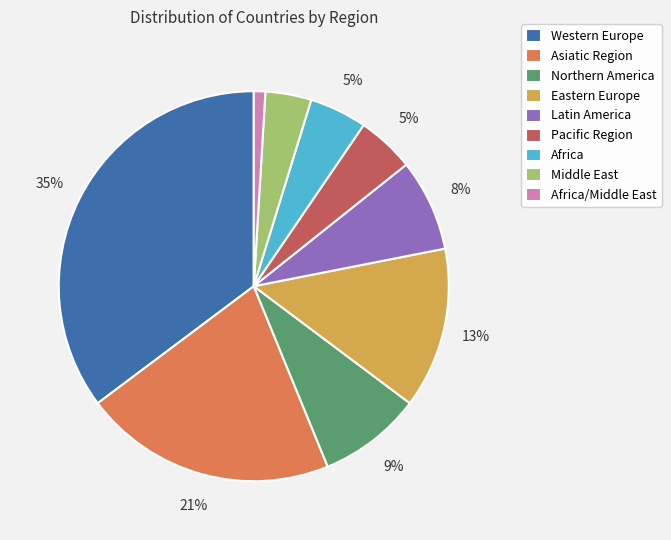

To the nearest percent, what is the difference between the largest and smallest slice percentages?

34%